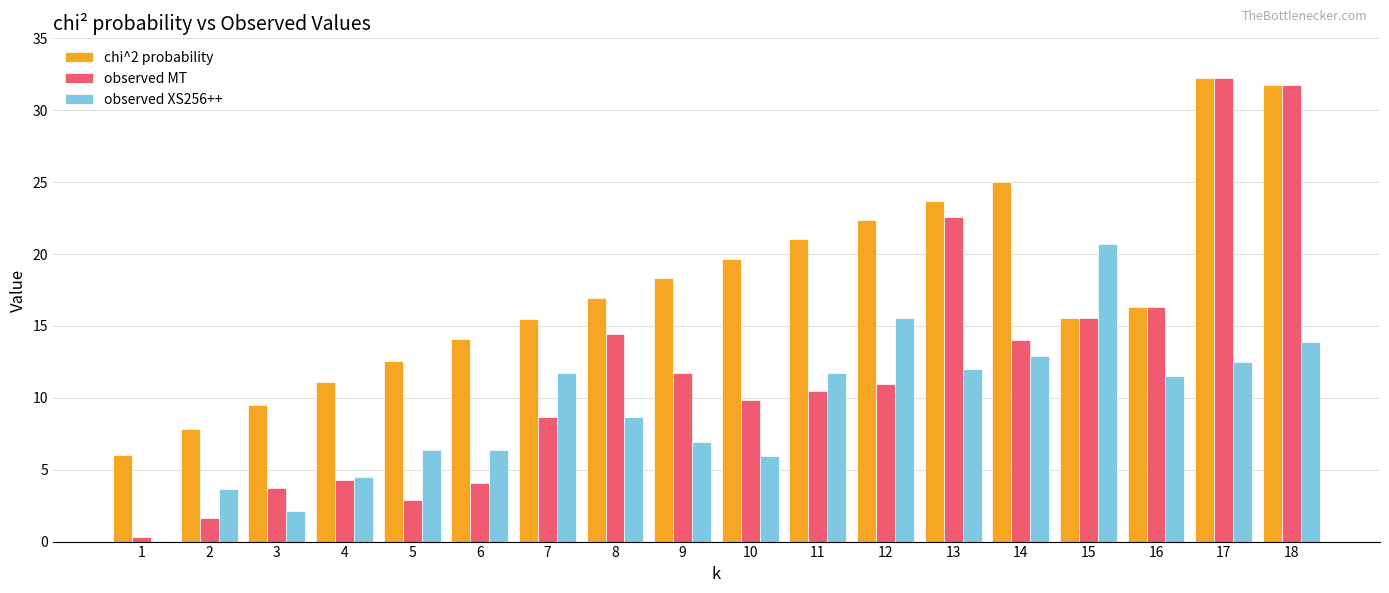

Which category has the highest value in the observed XS256++ series?

15